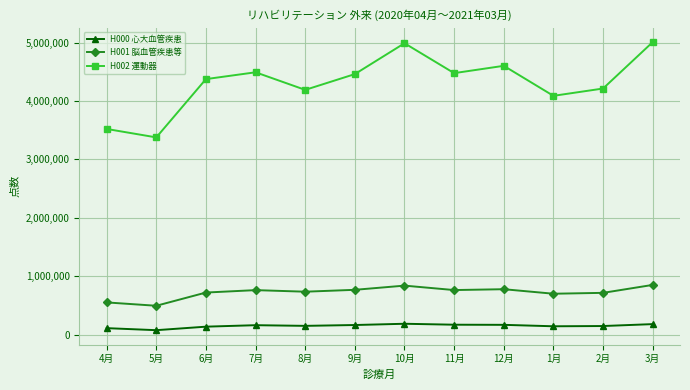

Which series changed the most between 1月 and 3月?

H002 運動器